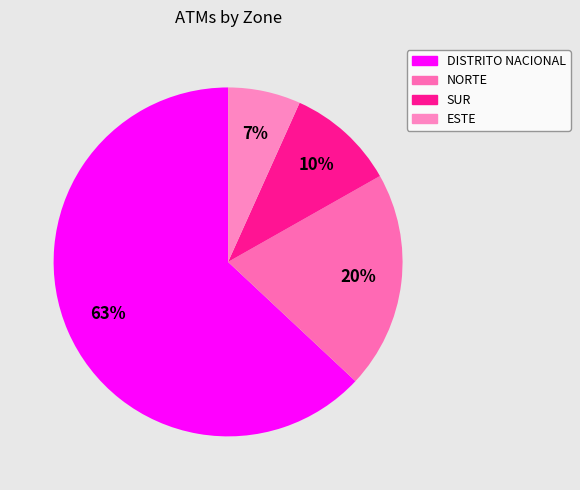

Rank the categories by value from highest to lowest.

DISTRITO NACIONAL, NORTE, SUR, ESTE